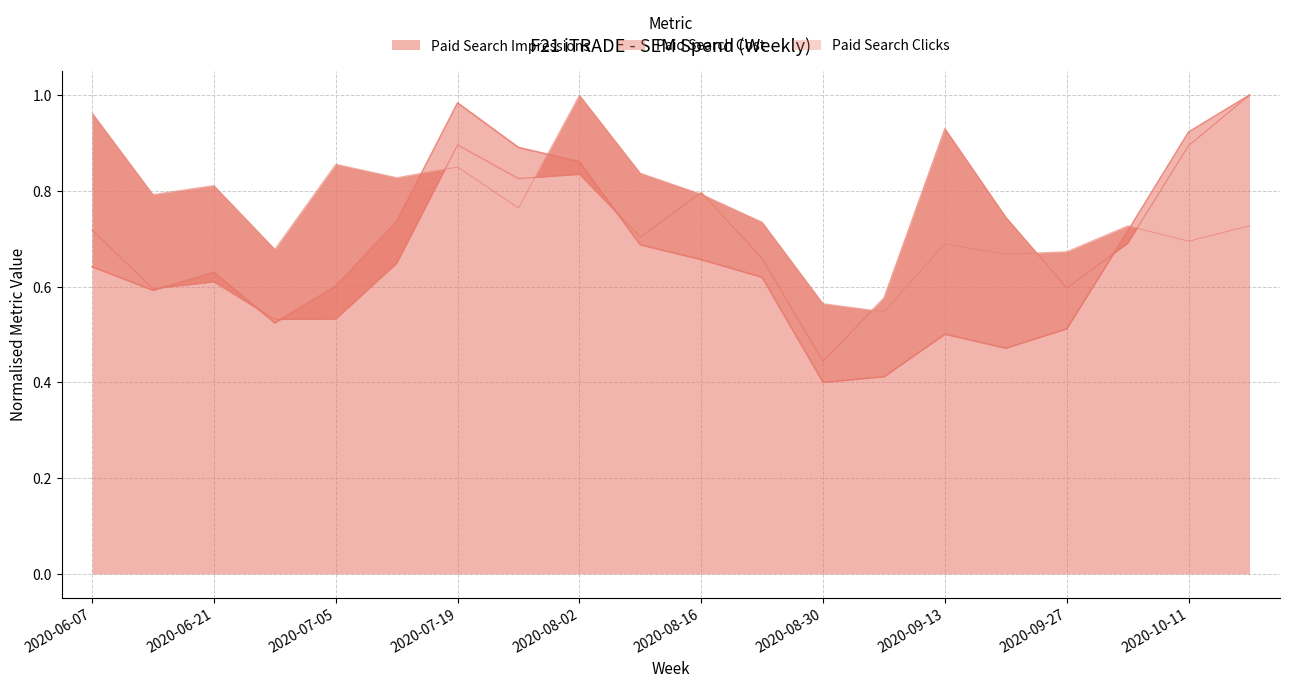

Reading left to right, extract all data points from this chart.

Paid Search Impressions: 0.6	0.6	0.6	0.5	0.6	0.7	1.0	0.9	0.9	0.7	0.7	0.6	0.4	0.4	0.5	0.5	0.5	0.7	0.9	1.0
Paid Search Cost: 0.7	0.6	0.6	0.5	0.5	0.6	0.9	0.8	0.8	0.7	0.8	0.7	0.4	0.6	0.9	0.7	0.6	0.7	0.9	1.0
Paid Search Clicks: 1.0	0.8	0.8	0.7	0.9	0.8	0.8	0.8	1.0	0.8	0.8	0.7	0.6	0.5	0.7	0.7	0.7	0.7	0.7	0.7